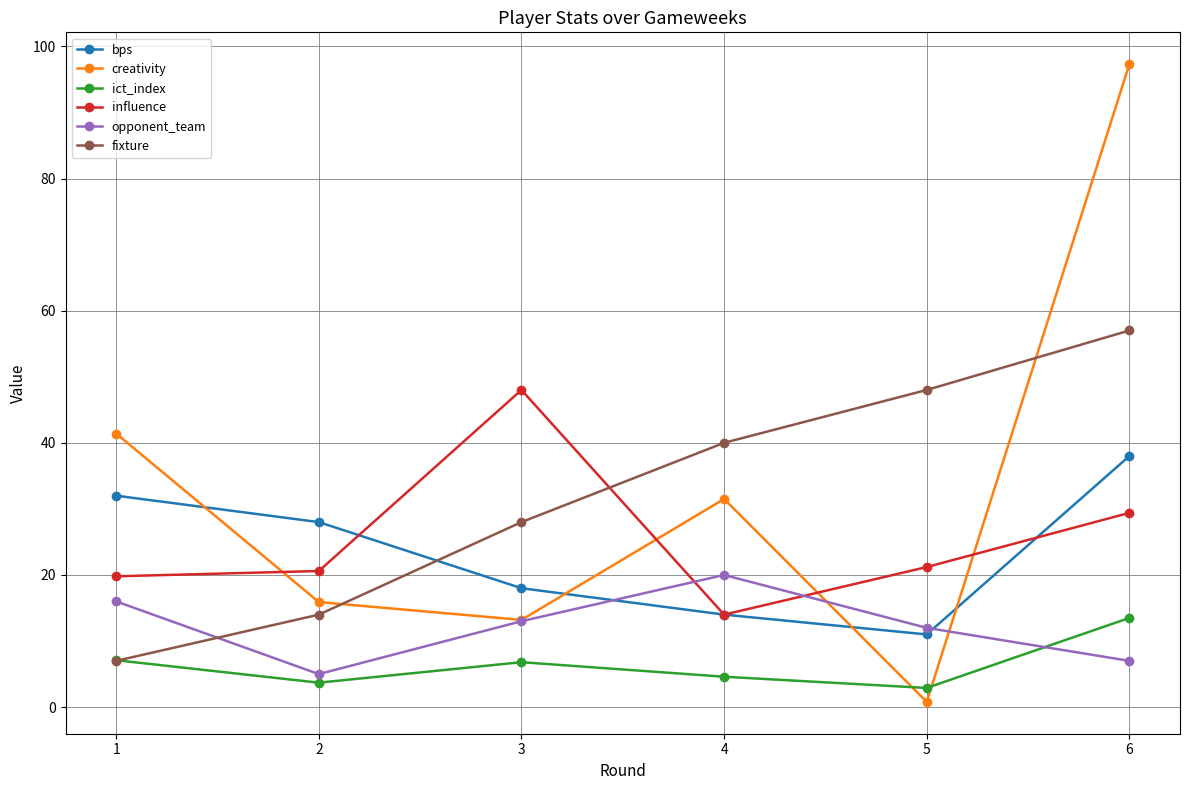

List the series in order of their peak value, highest first.

creativity, fixture, influence, bps, opponent_team, ict_index